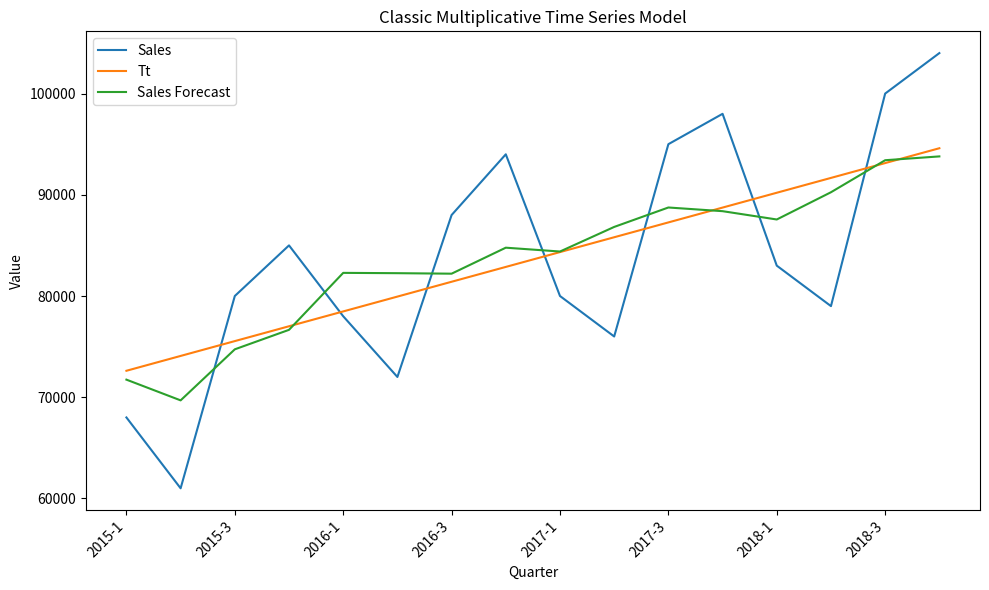

Rank the series by their maximum value, from highest to lowest.

Sales, Tt, Sales Forecast